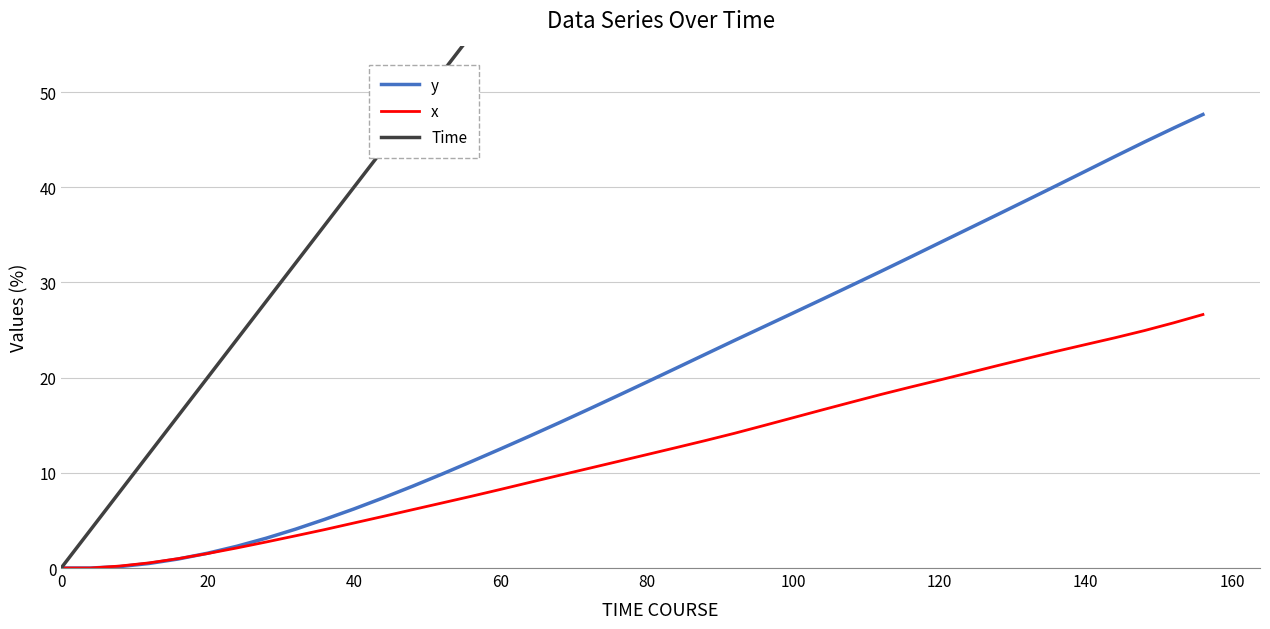

What is the highest value of the y series?

47.6